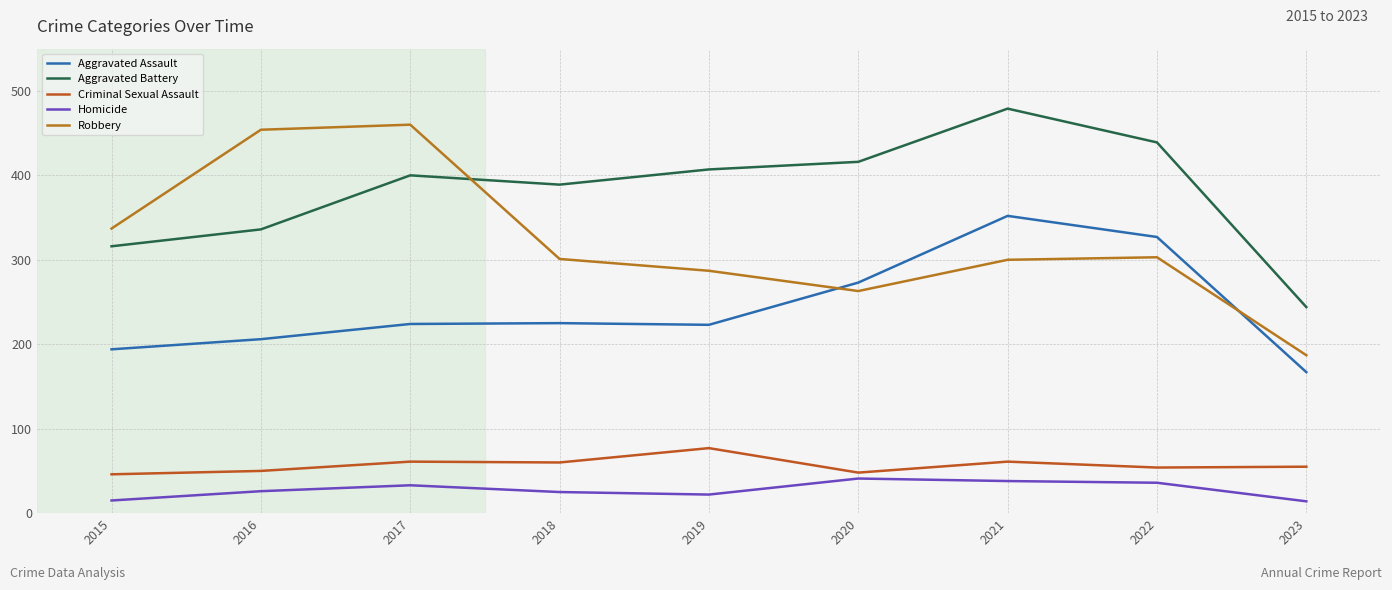

True or false: Homicide has a value of 14 at 2023.

True